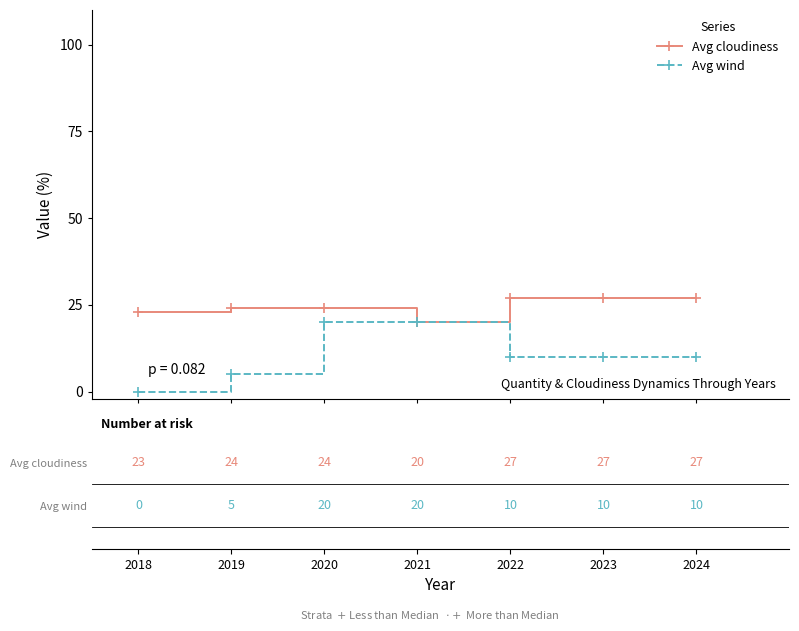

Is this an area chart (filled region under the line)?

No